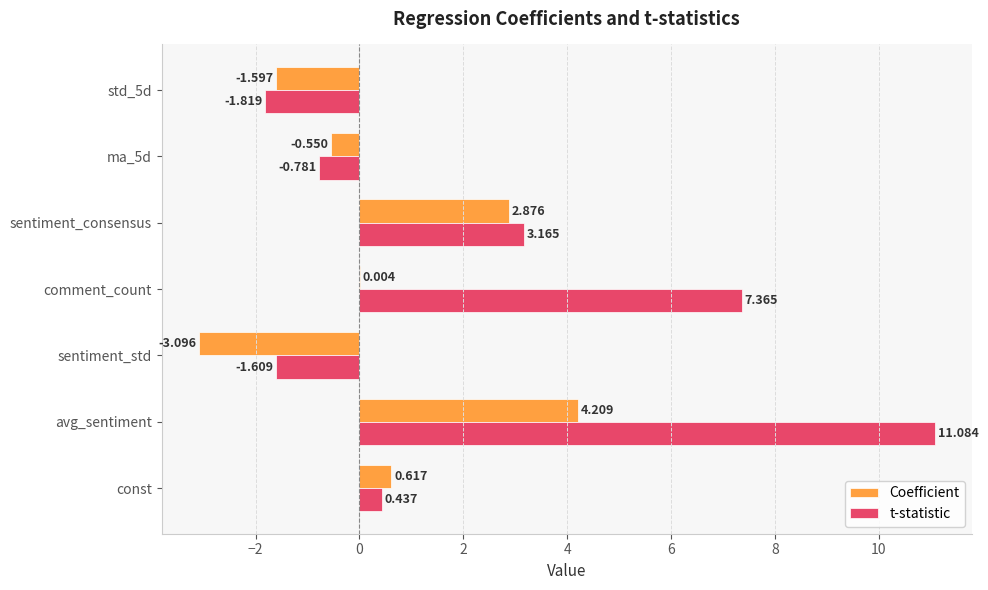

Which series has the largest total across all categories?

t-statistic